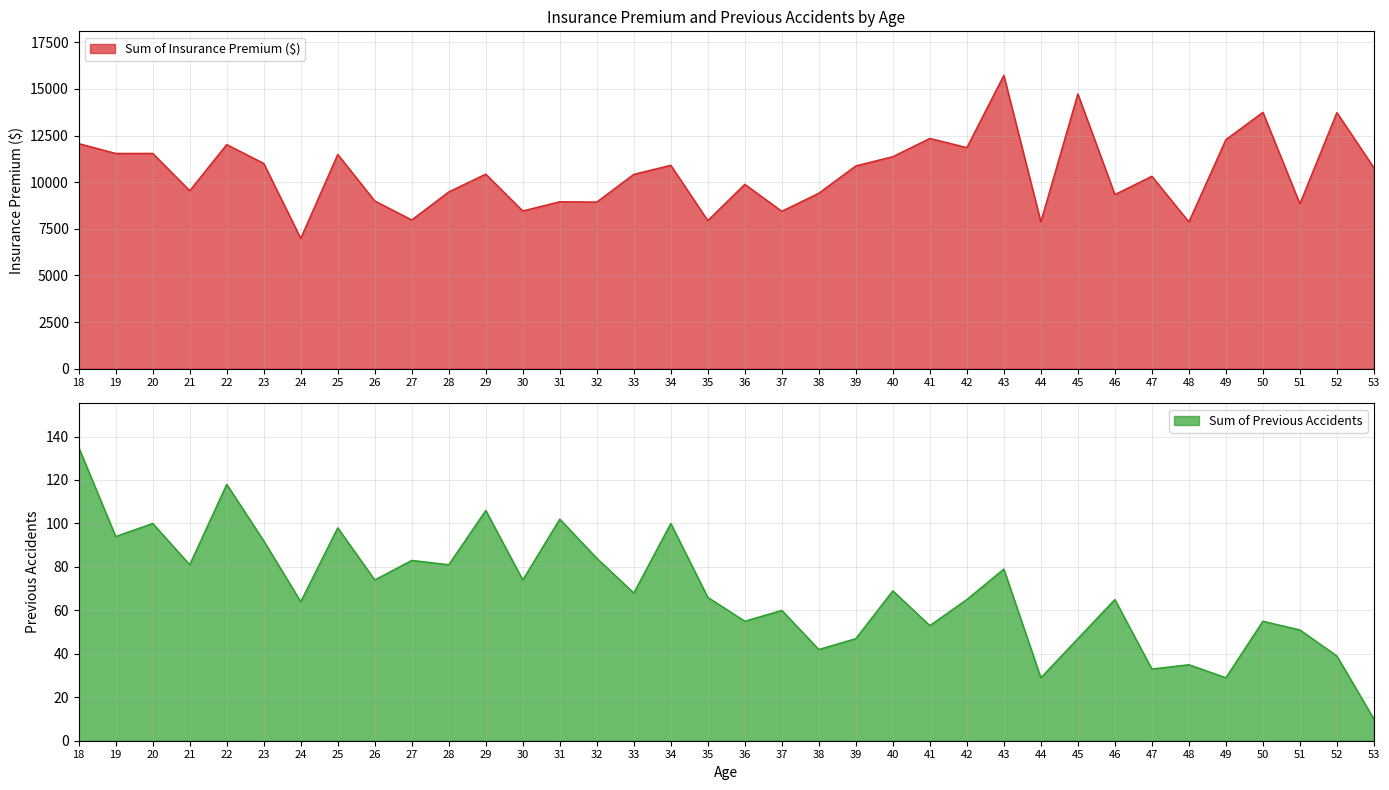

What is the value of the Sum of Previous Accidents point at the 9th from the left?

74.0